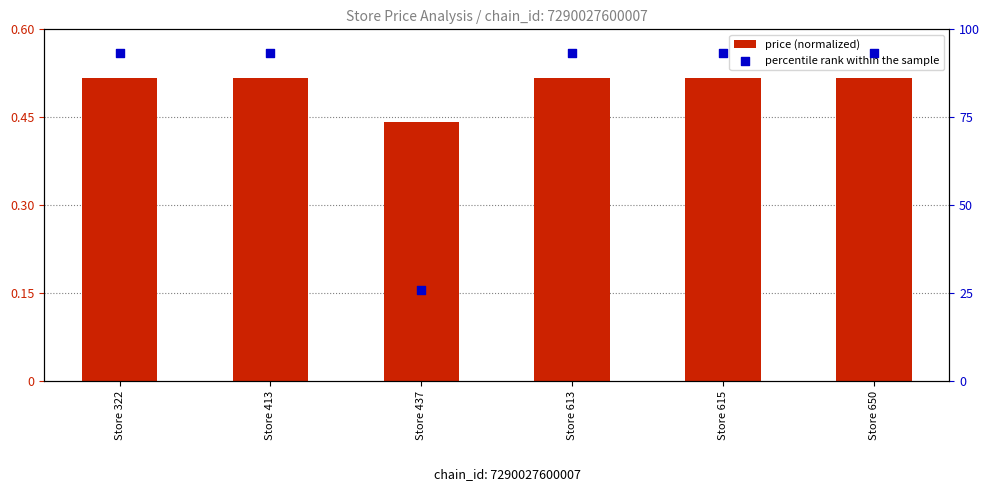

At how many categories does at least one series exceed 39?

5